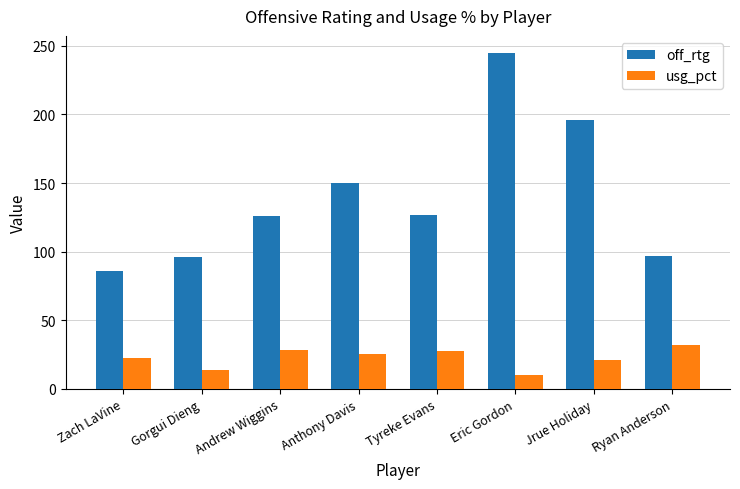

What is the label of the 4th bar from the right?

Tyreke Evans